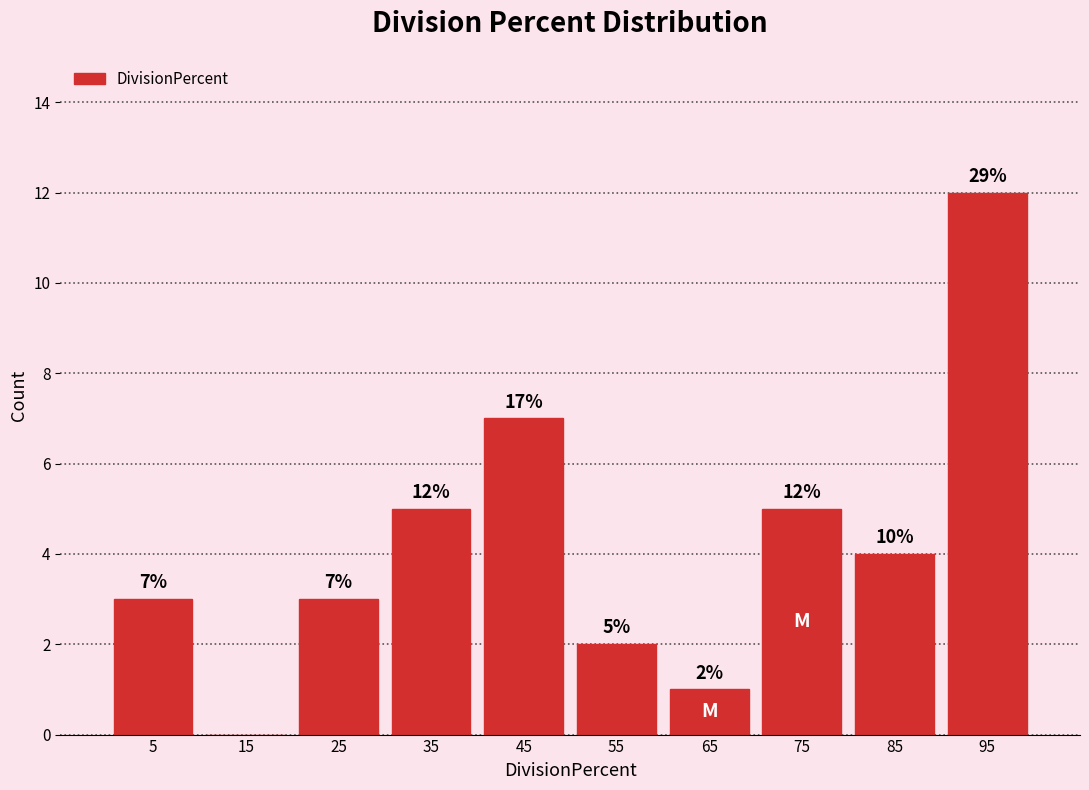

Which range on the x-axis has the tallest bar?

90 to 100